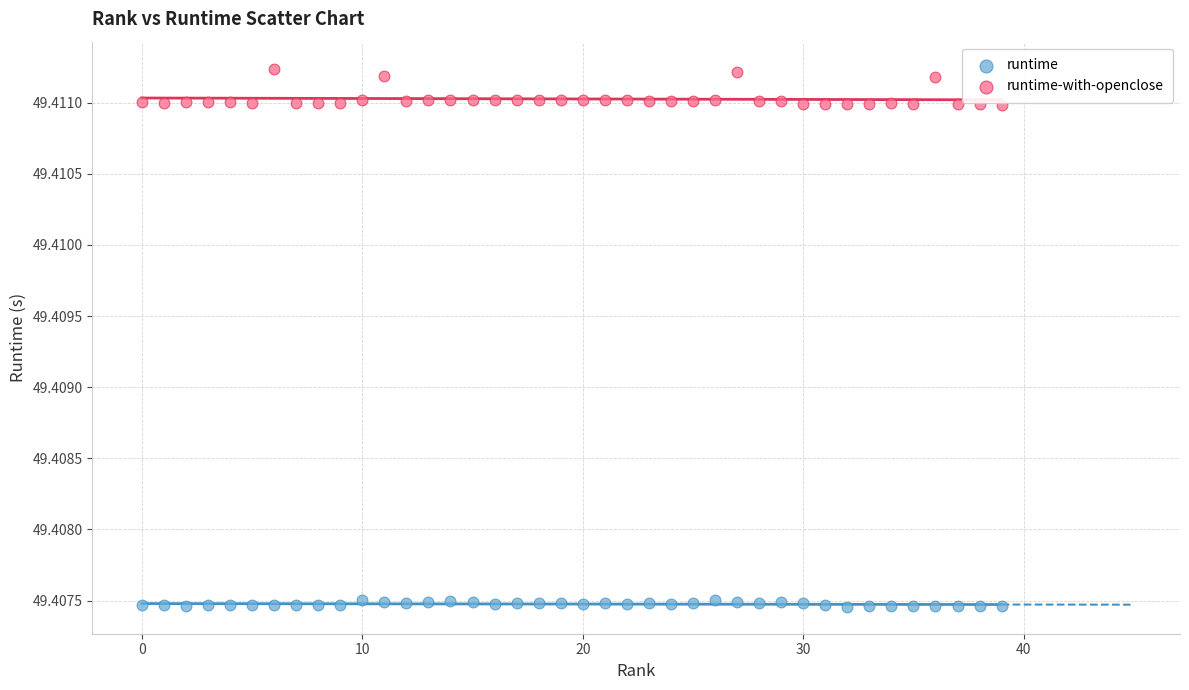

Which series contains the highest Y value?

runtime-with-openclose